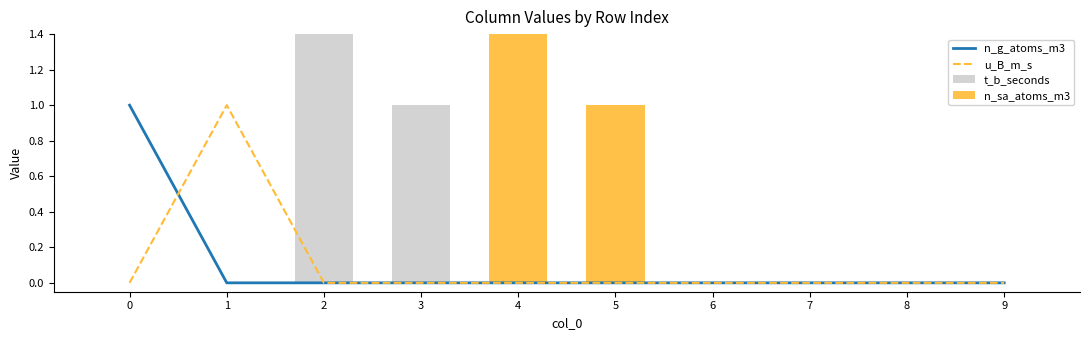

Which series has the largest range (max minus min)?

n_g_atoms_m3